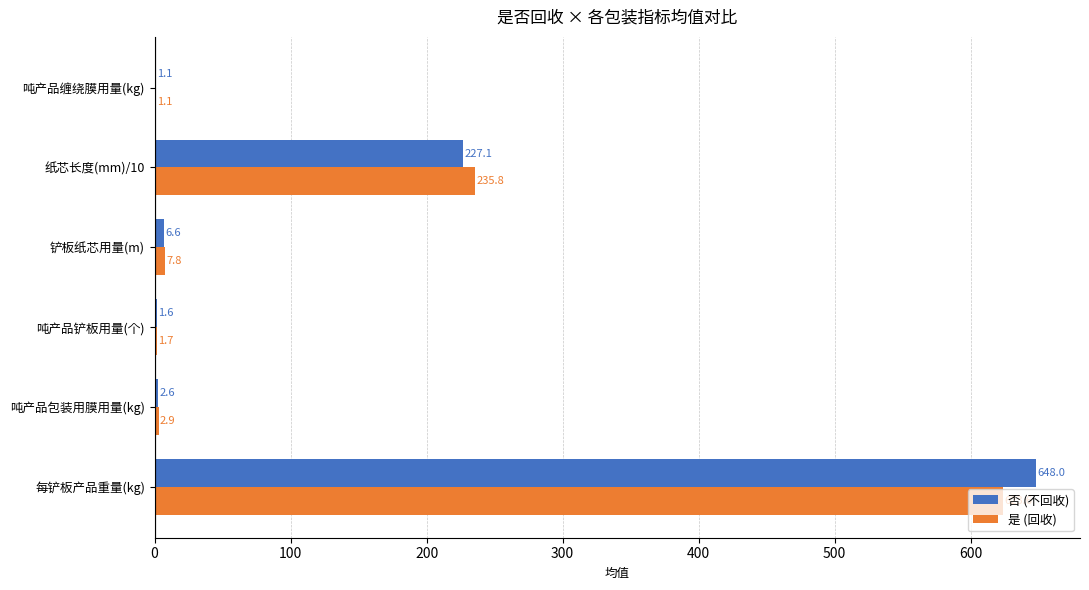

What is the sum of the 是 (回收) values at 铲板纸芯用量(m) and 吨产品缠绕膜用量(kg)?

8.9